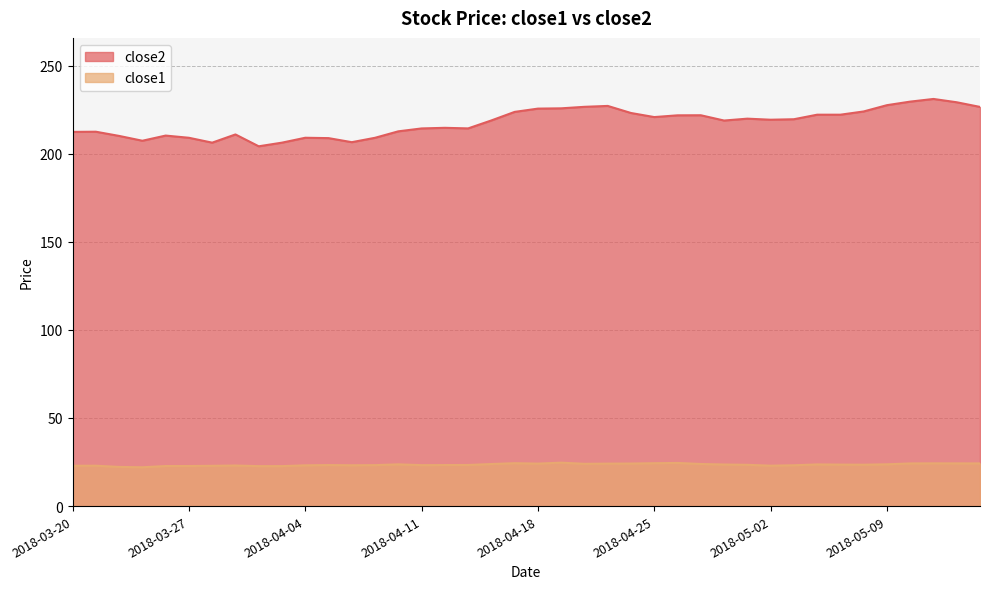

Between 2018-03-29 and 2018-04-18, which is larger?

2018-04-18